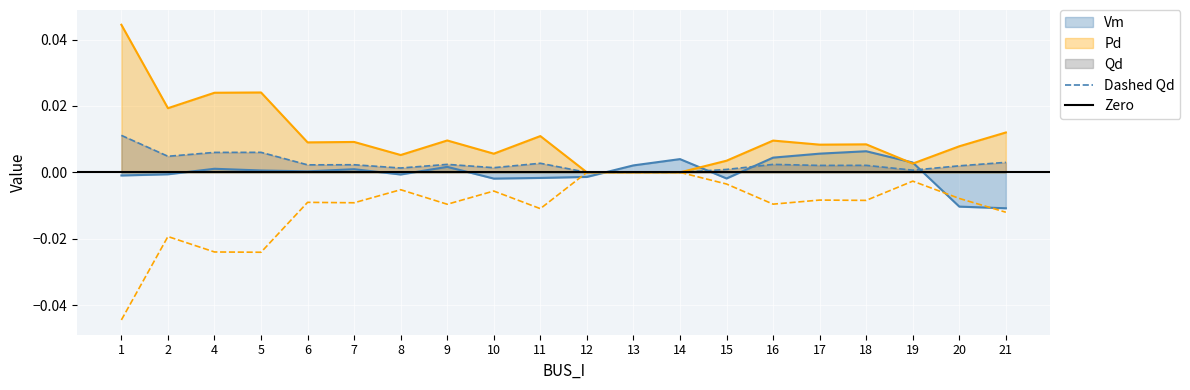

List the labels in order of -Pd dashed value, largest first.

12, 13, 14, 19, 15, 8, 10, 20, 17, 18, 6, 7, 16, 9, 11, 21, 2, 4, 5, 1